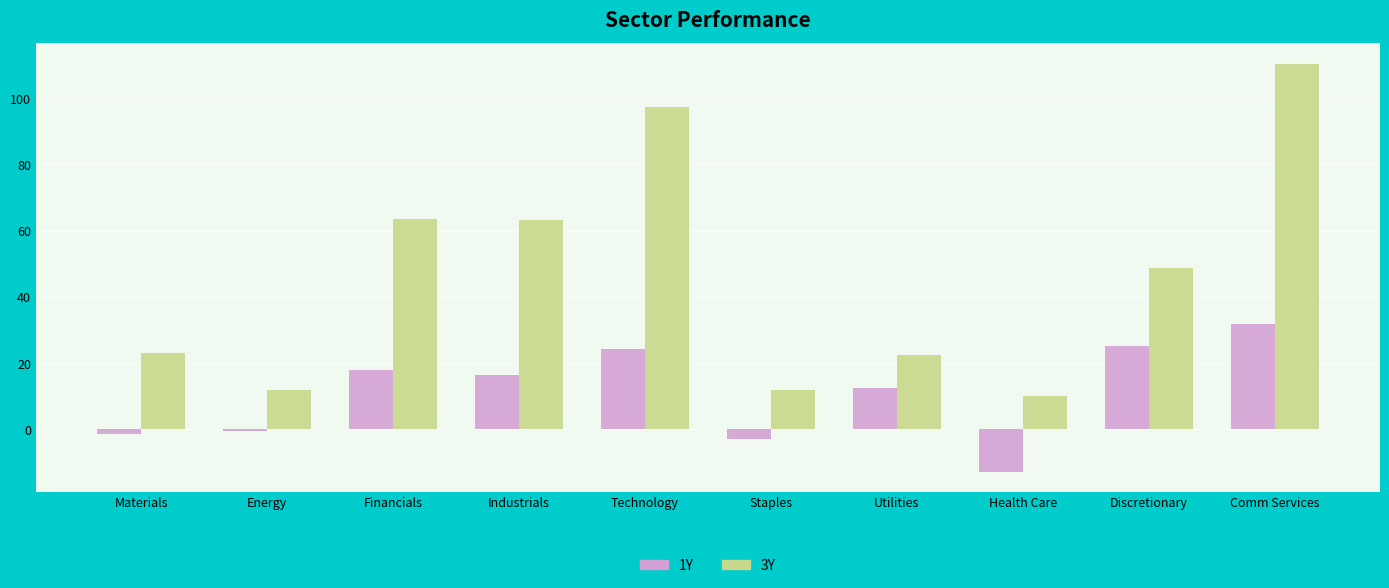

Where does the 1Y series first go above 16?

Financials